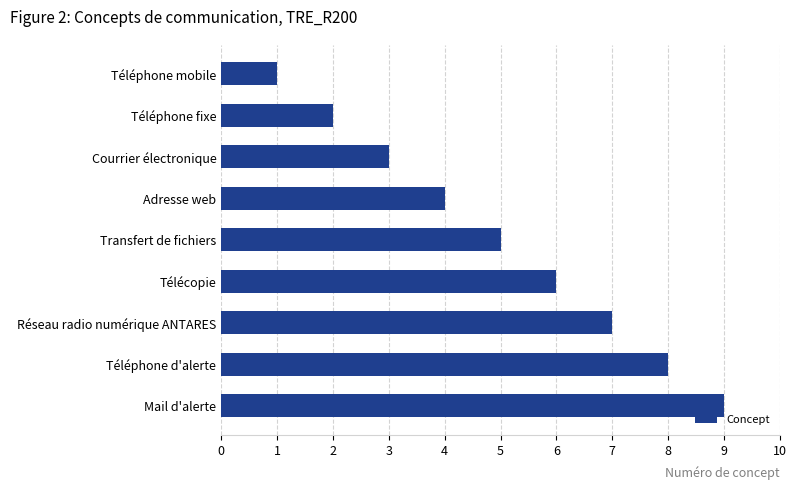

What is the difference between the maximum and second lowest values?

7